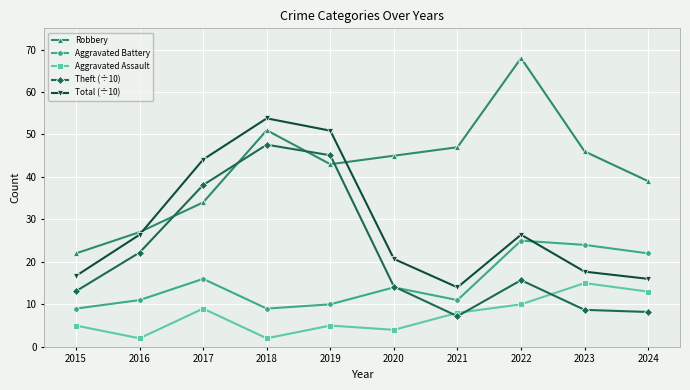

What is the greatest value displayed?

68.0